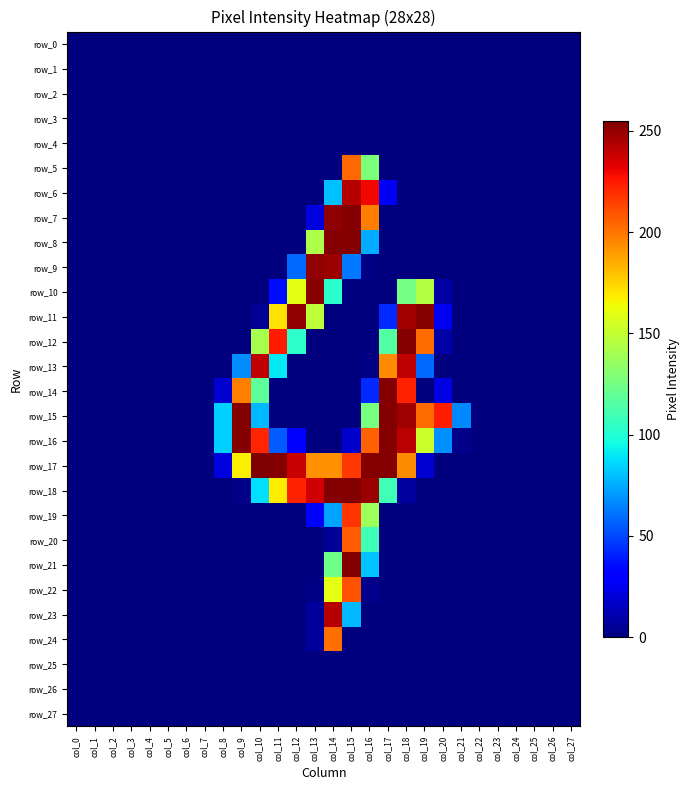

The row_3 series shows 0 at col_11. True or false?

True